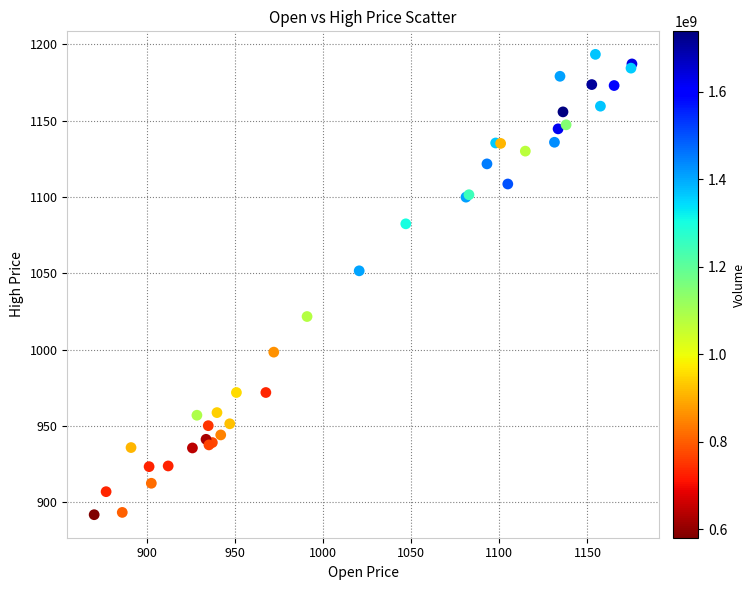

What Y value in the scatter plot is closest to 1042?

1051.6